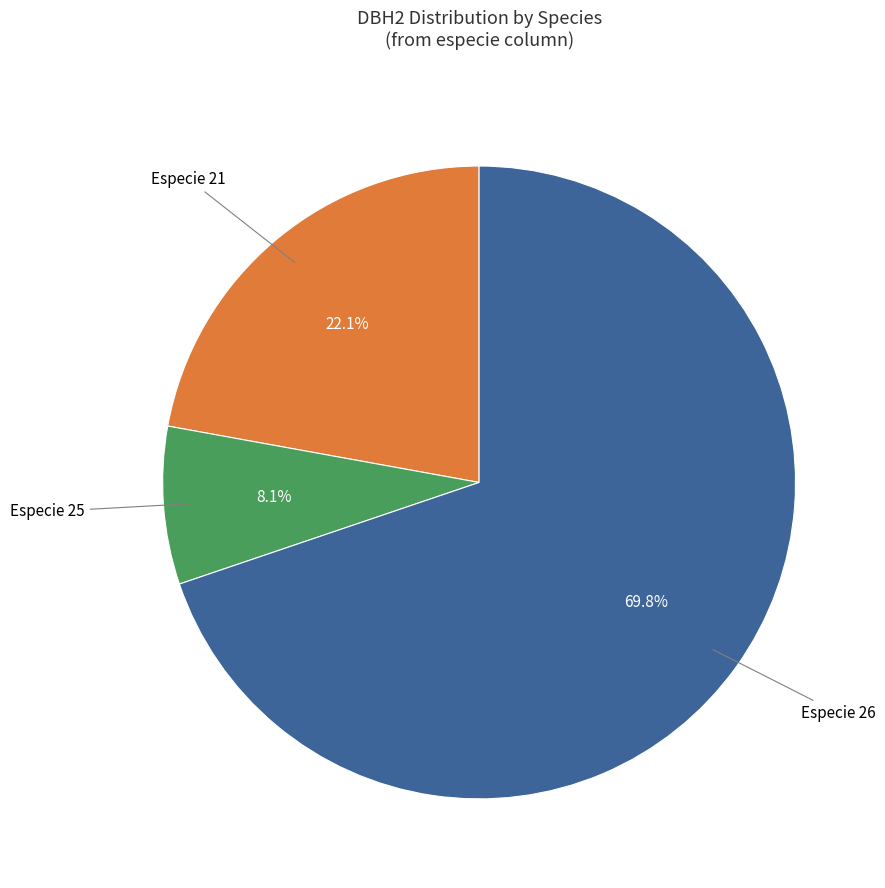

Approximately how many times larger is the value at Especie 21 compared to Especie 26?

0.3